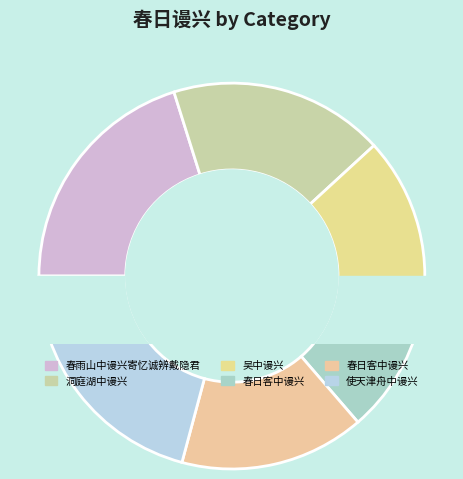

How many slices are in this pie chart?

6